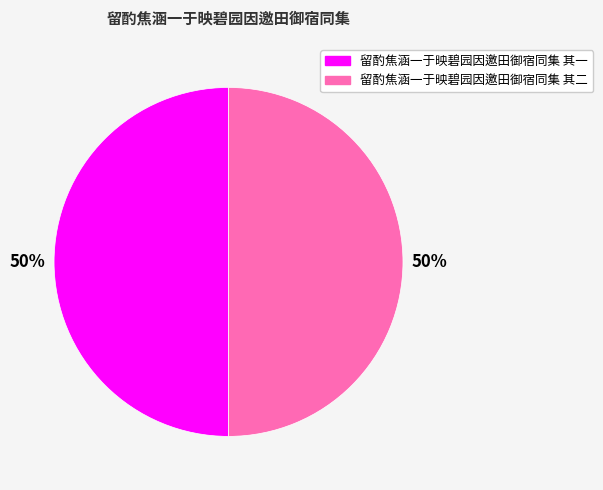

To the nearest percent, what portion does 留酌焦涵一于映碧园因邀田御宿同集 其一 represent?

50%